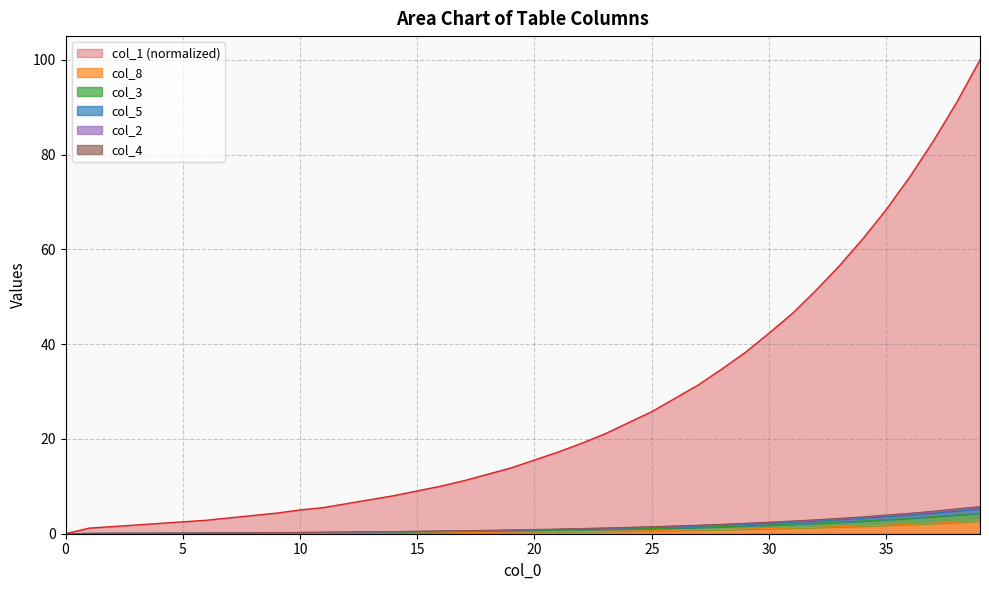

True or false: col_8 and col_4 intersect in this chart.

False